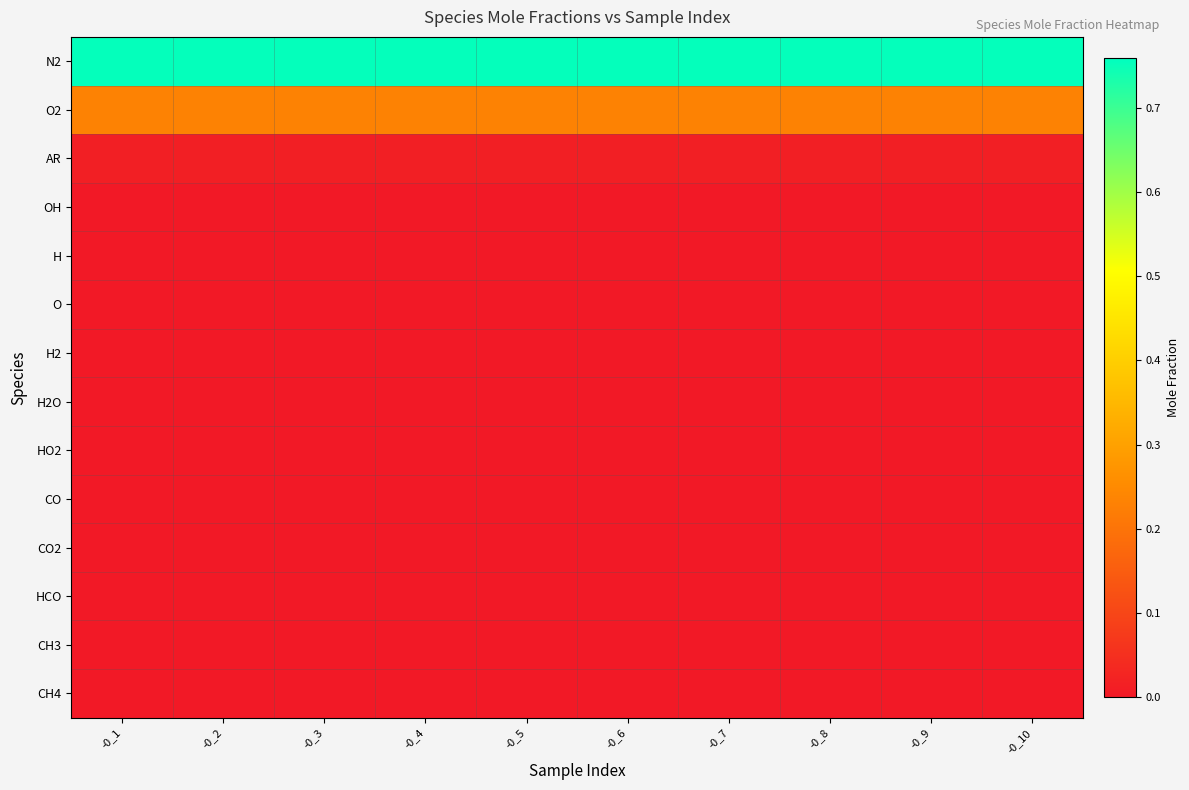

What is the difference between the highest and lowest values at -0_6?

0.8